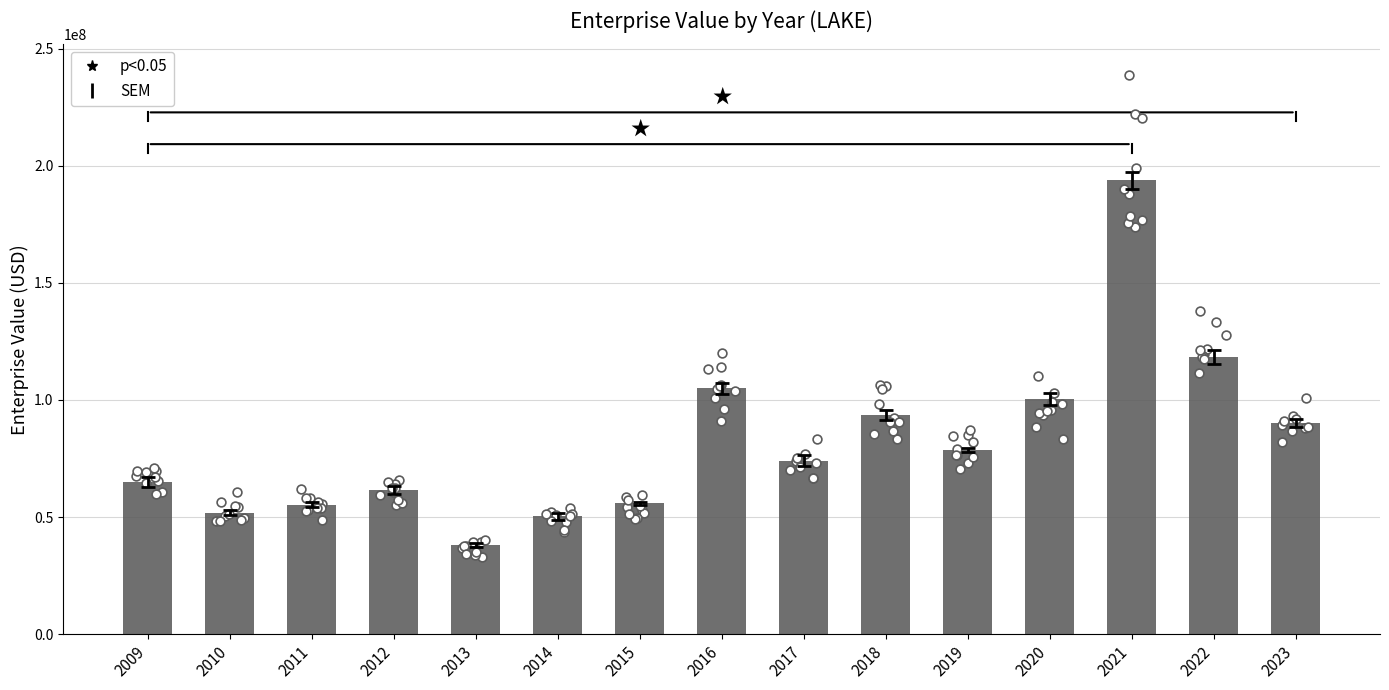

What is the change in value from 2010 to 2017?

+22205918.2